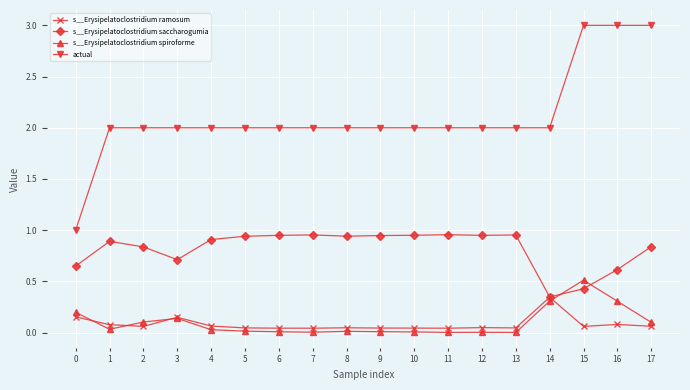

Which series has the largest total across all categories?

actual